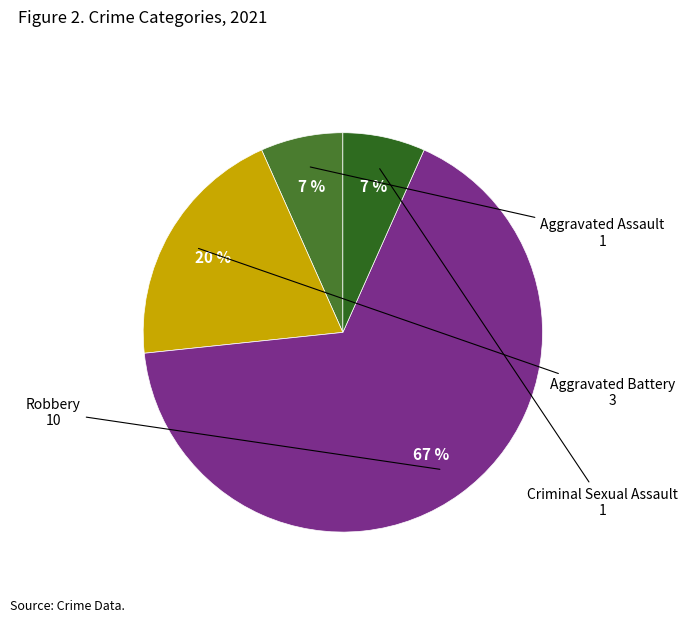

Which category has the biggest portion of the pie?

Robbery